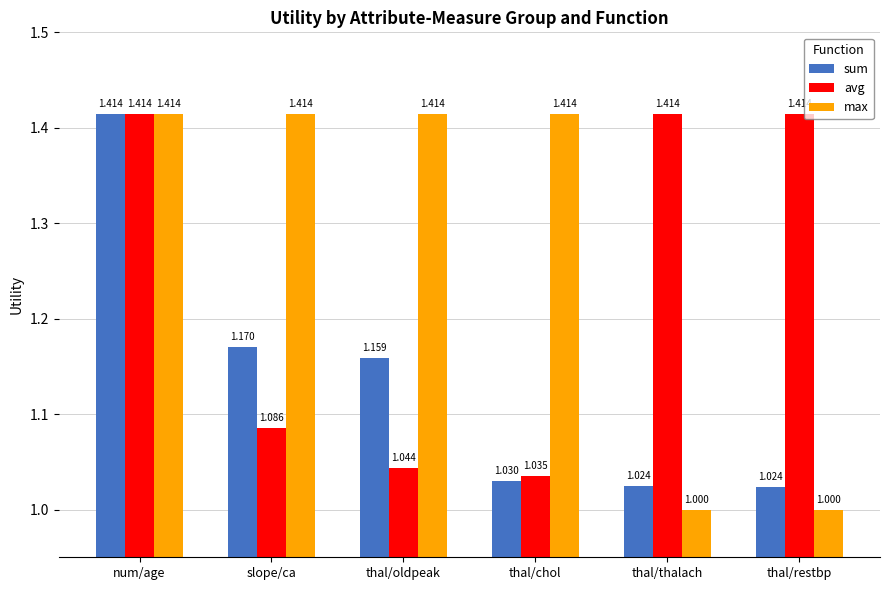

Between slope/ca and thal/thalach, which series saw the biggest shift?

max